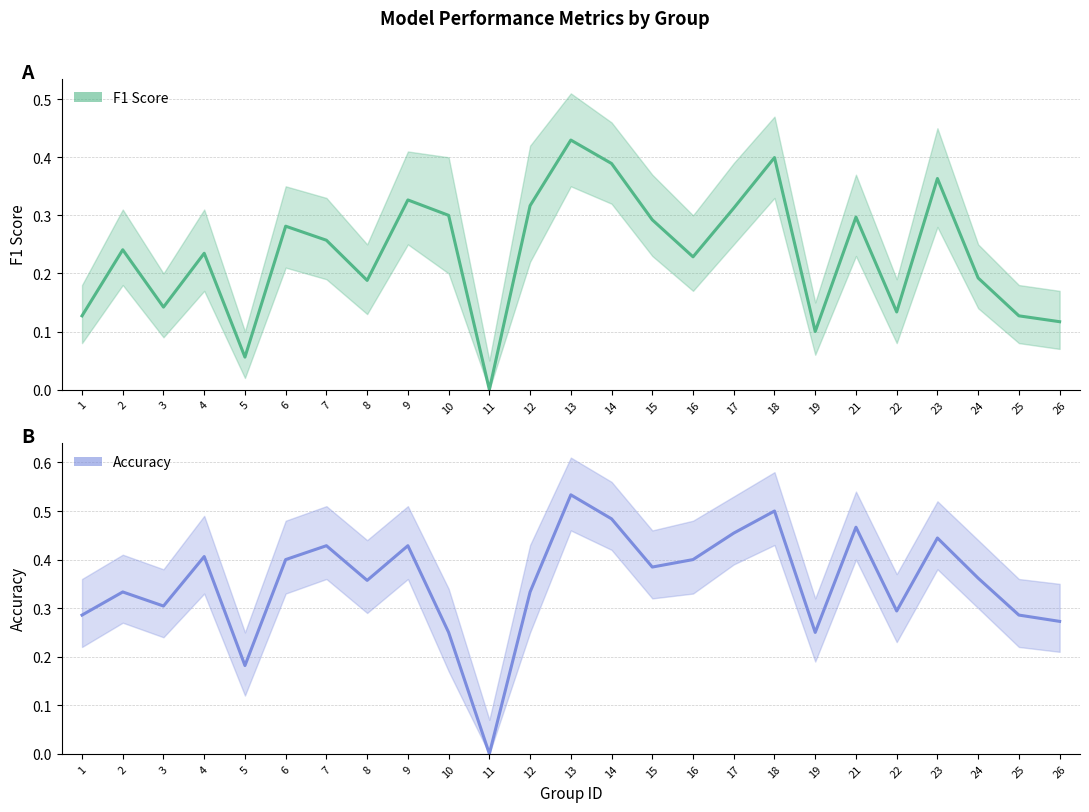

Does the chart display data point markers on the line(s)?

No